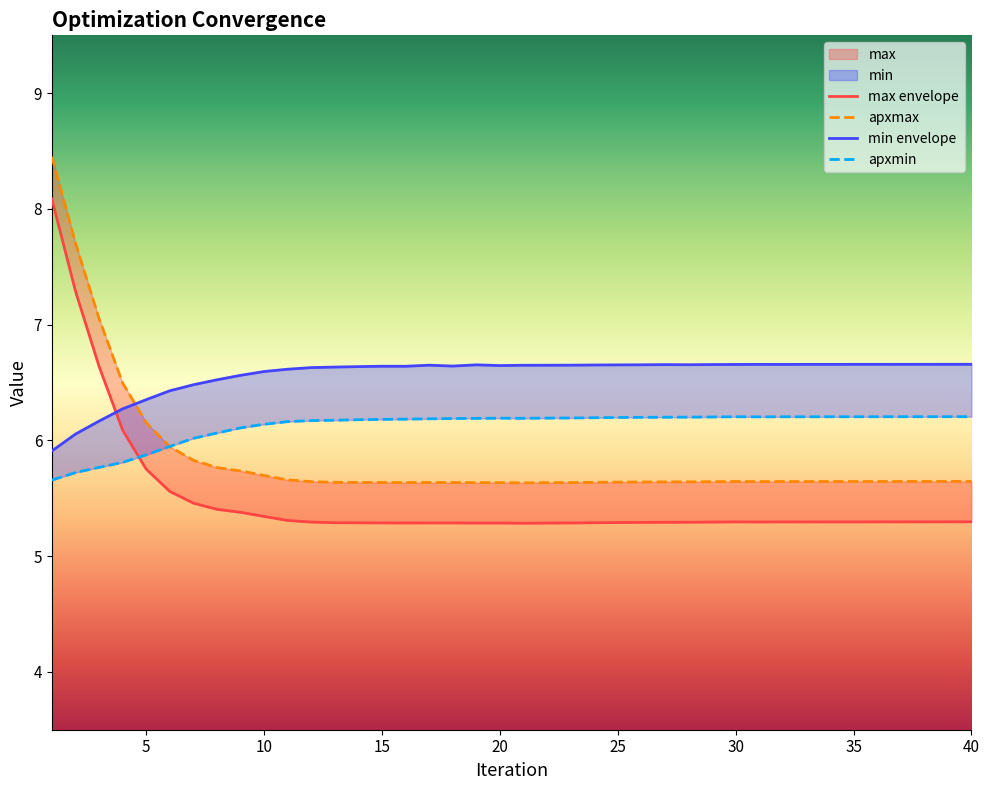

Read the apxmin value at 38.

6.2